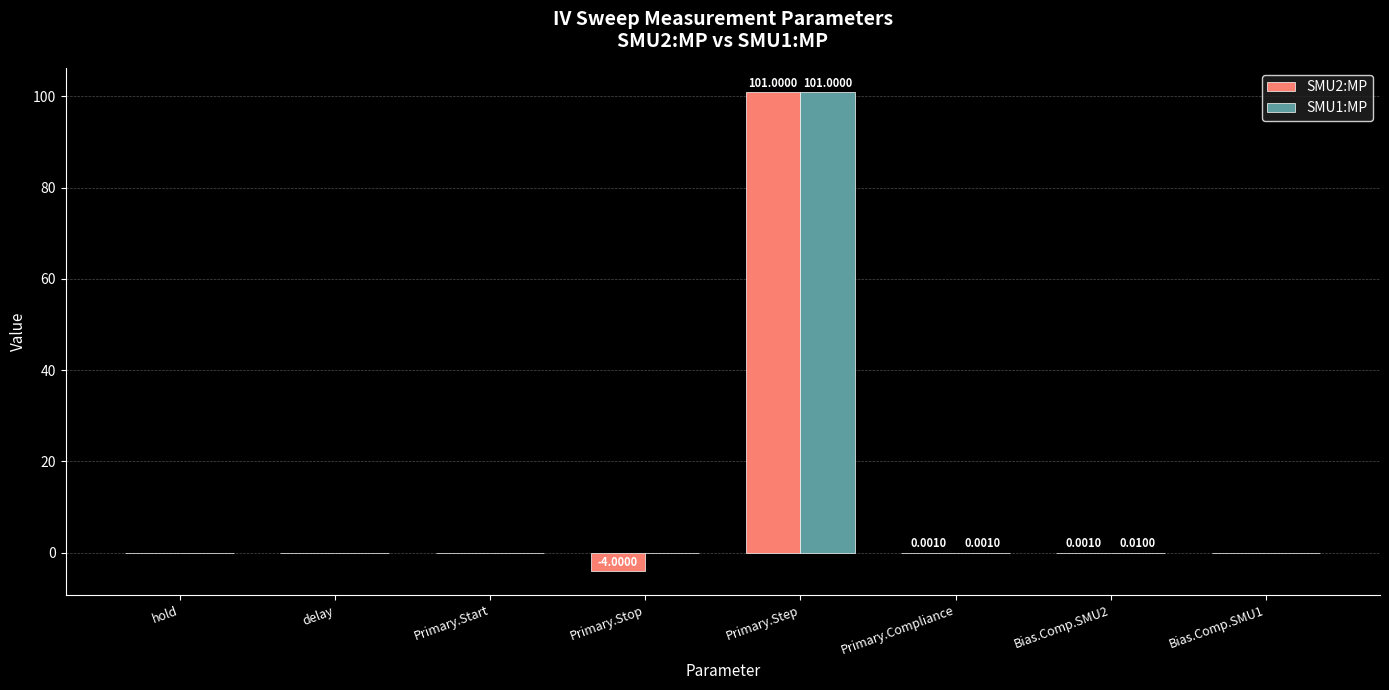

What is the sum of all SMU1:MP values?

101.0